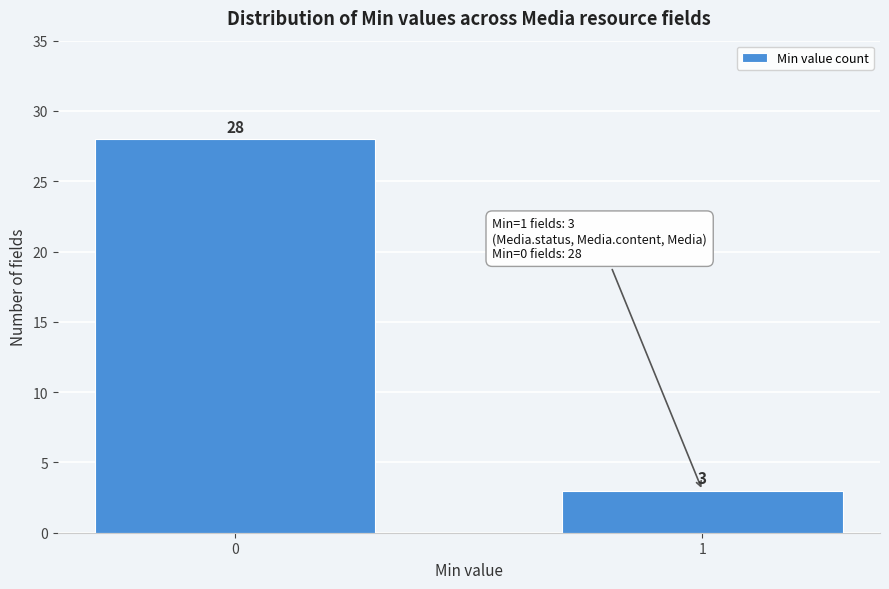

Reading right to left, extract all data points from this chart.

1=3	0=28